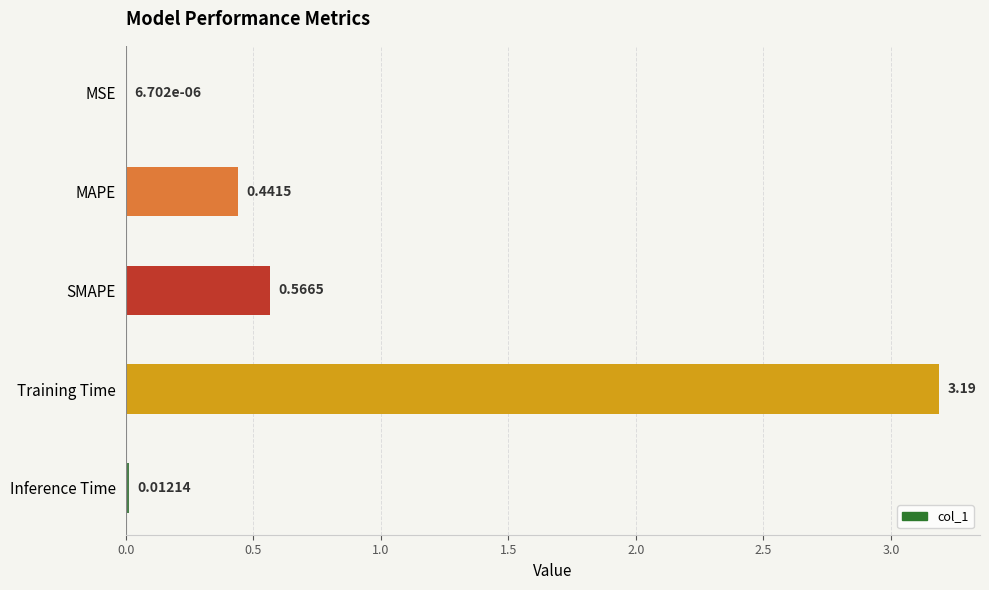

At which category does the chart reach its peak across all series?

Training Time